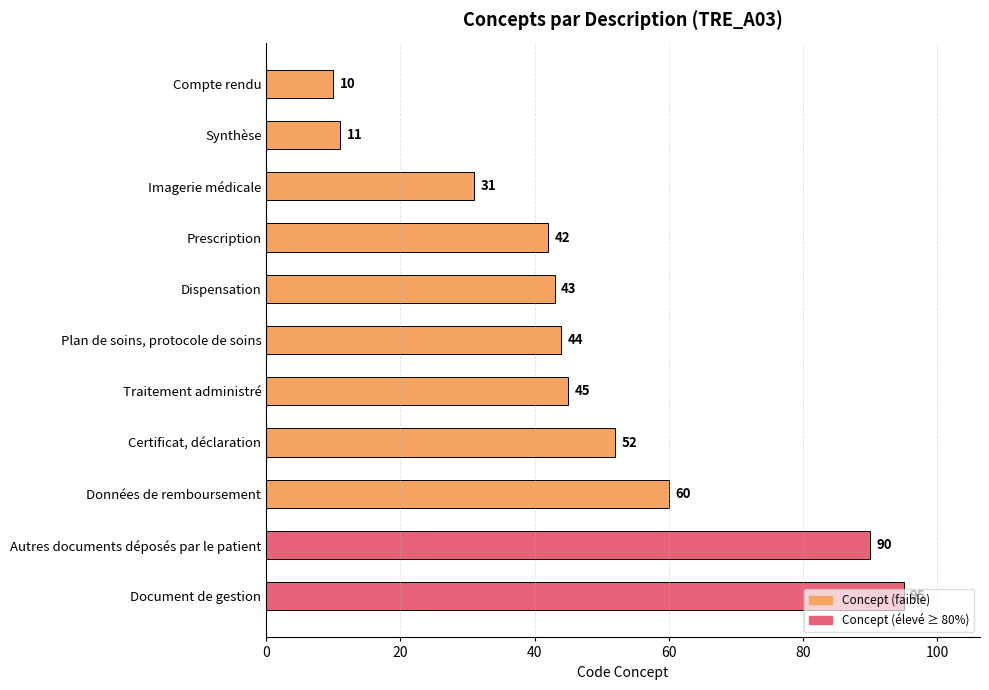

What is the label of the 4th bar from the bottom?

Certificat, déclaration